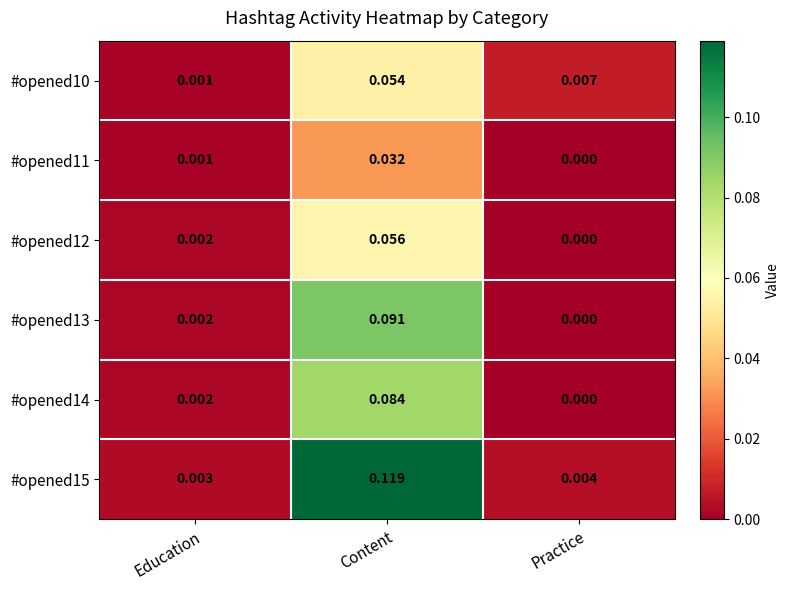

Which series has the widest spread of values?

#opened15